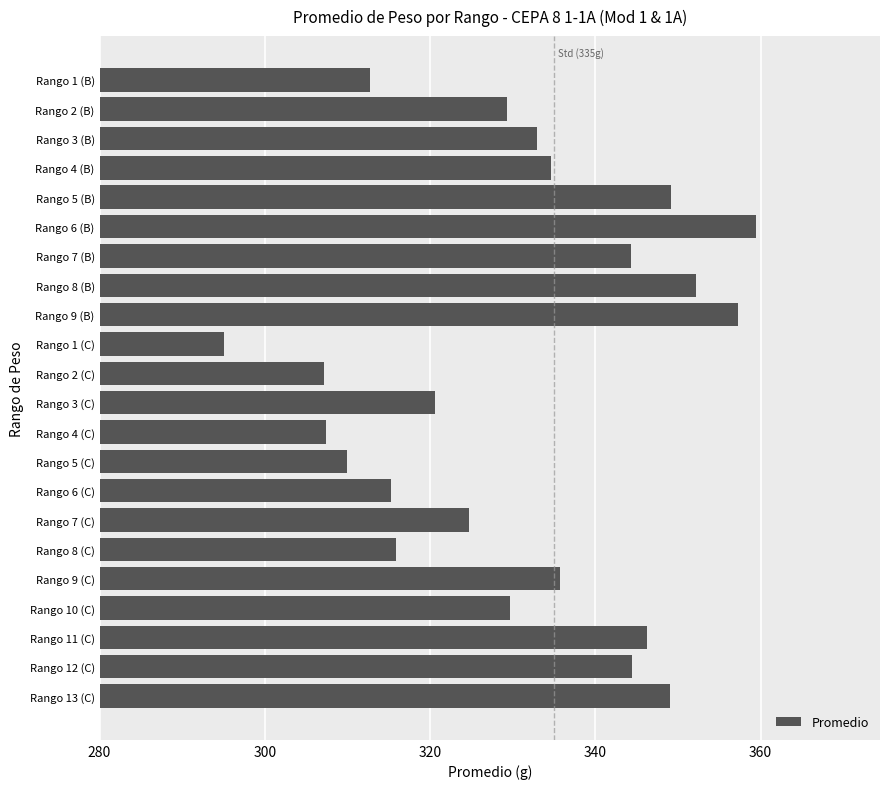

What is the label of the 2nd bar from the bottom?

Rango 12 (C)